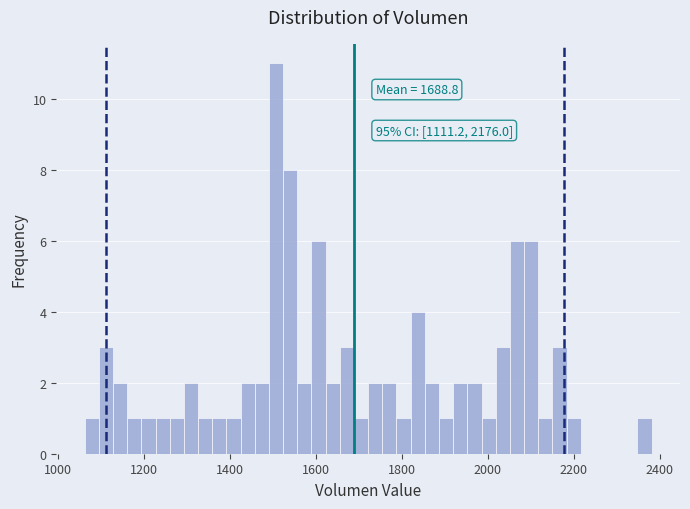

Read against the x-axis, roughly where is the centre of the tallest bar?

1500